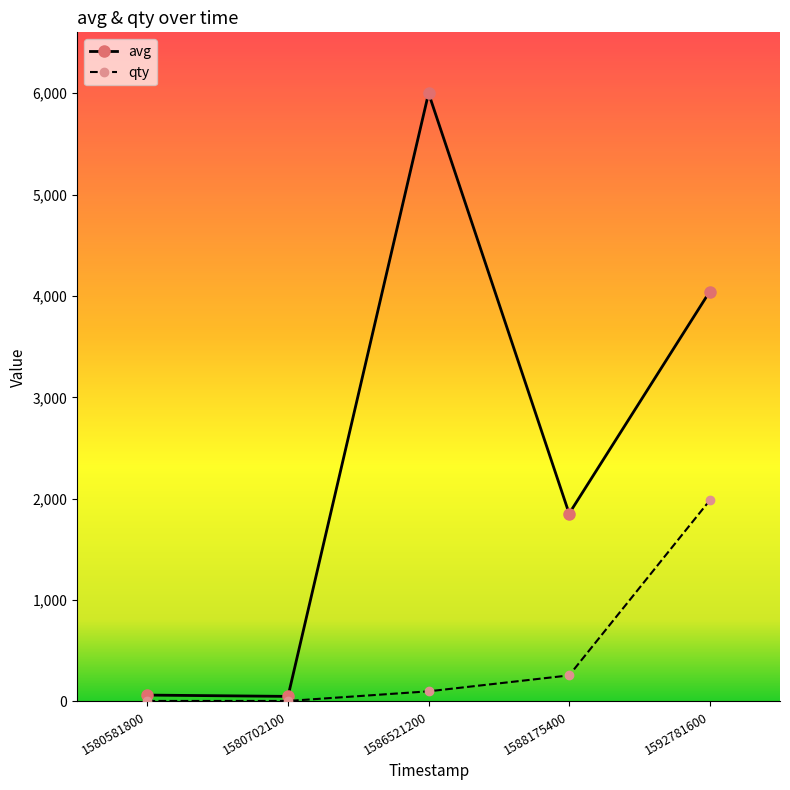

At 1588175400, list the series in order from smallest to largest.

qty, avg